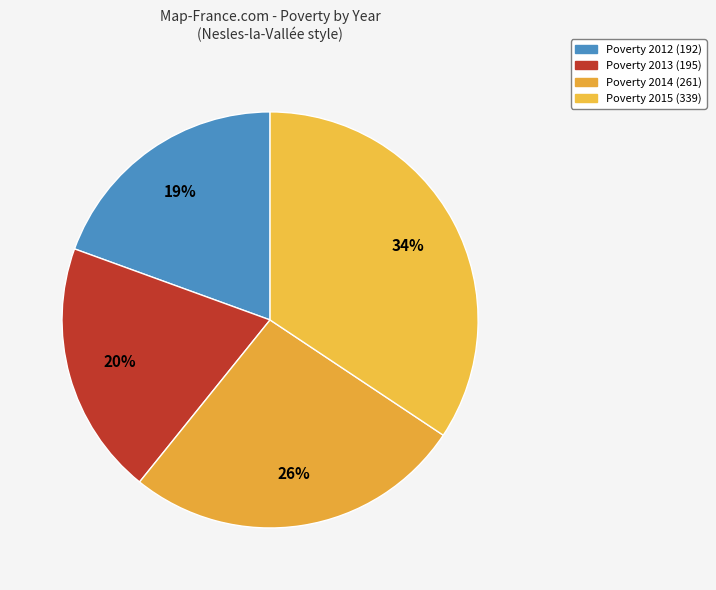

Which category has the smallest portion of the pie?

2012